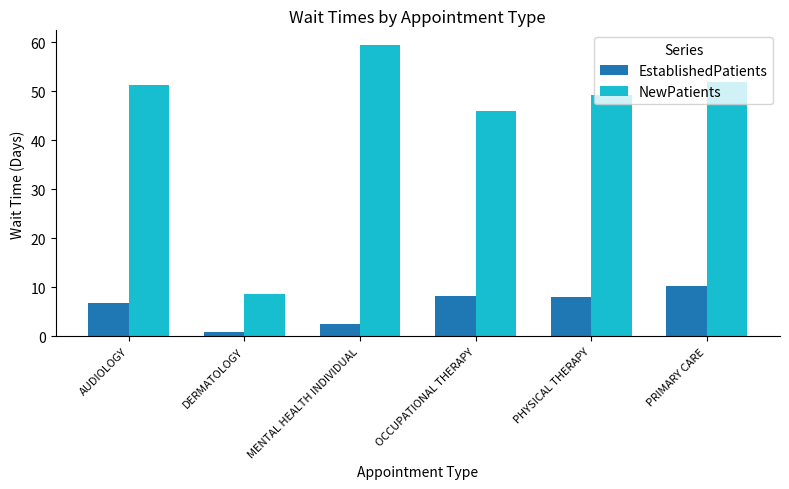

Is the value of EstablishedPatients at PHYSICAL THERAPY greater than the value of NewPatients at OCCUPATIONAL THERAPY?

No